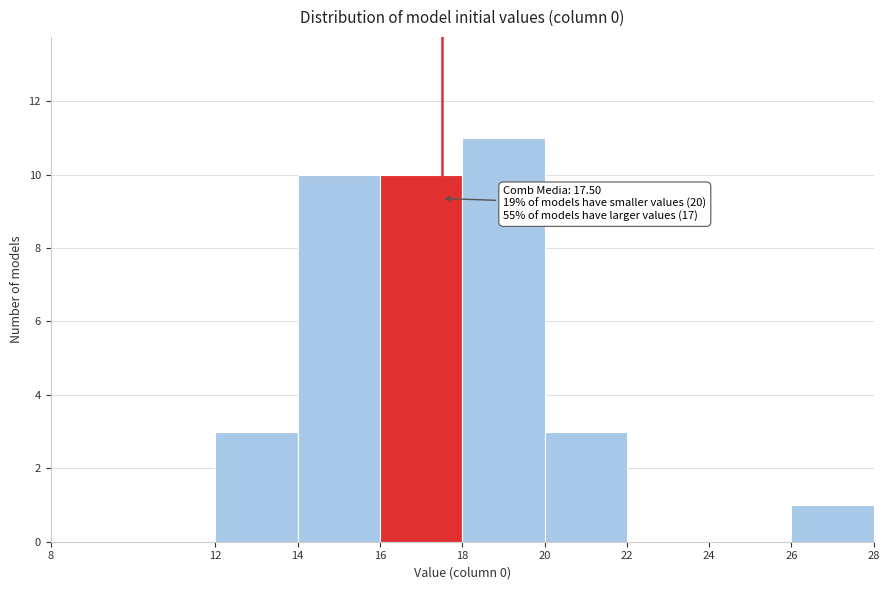

Over which range of the x-axis is the bar tallest?

18 to 20